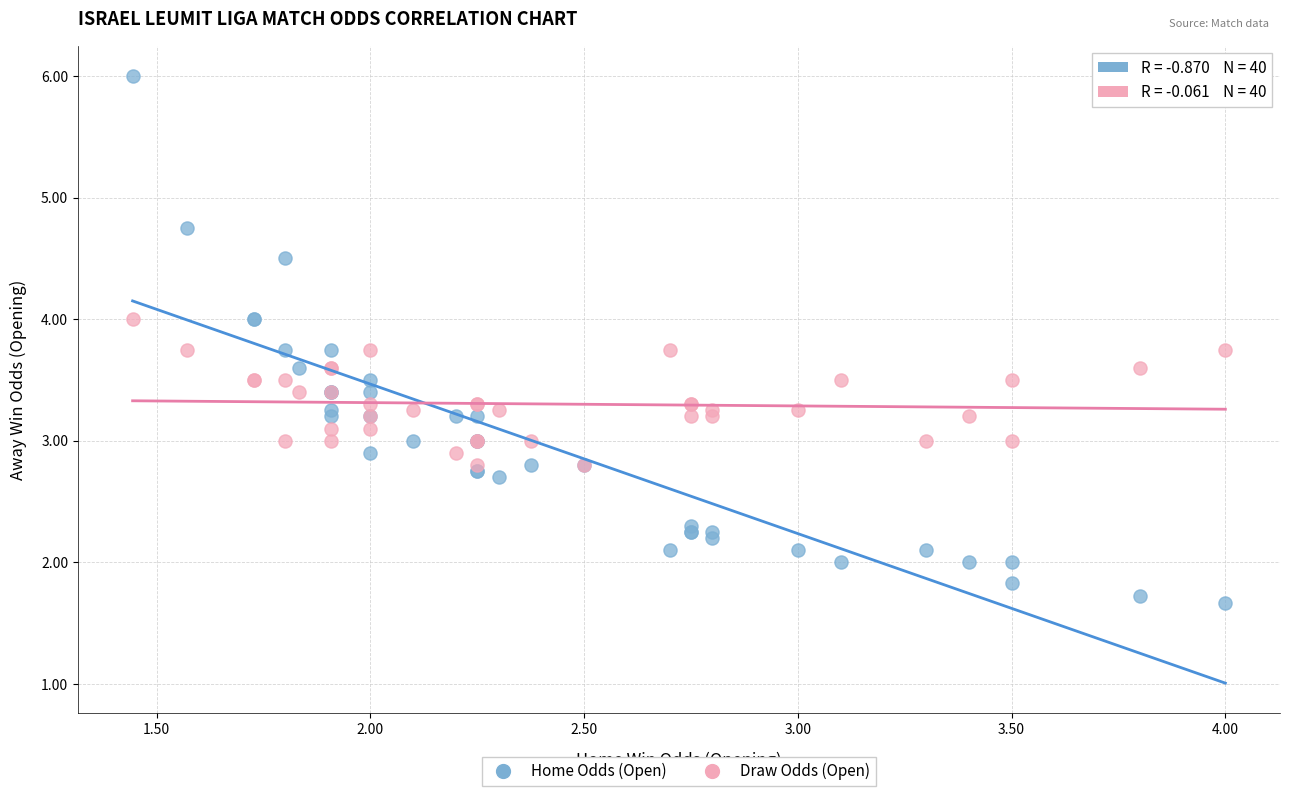

Which series reaches the maximum Y coordinate?

Home Odds (Open)